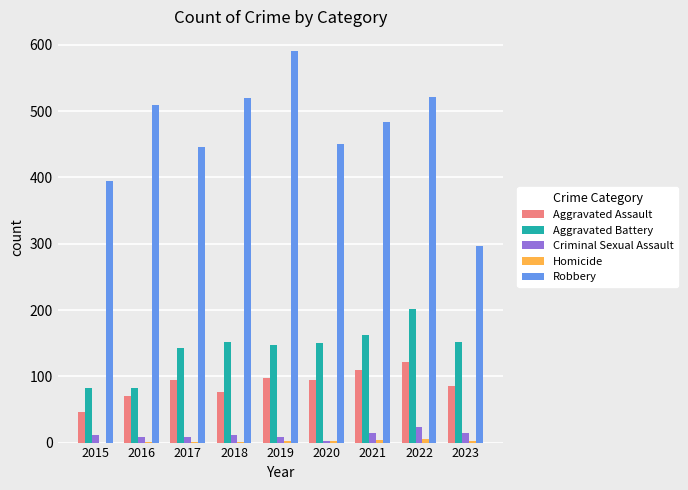

Does the chart contain stacked bars?

No